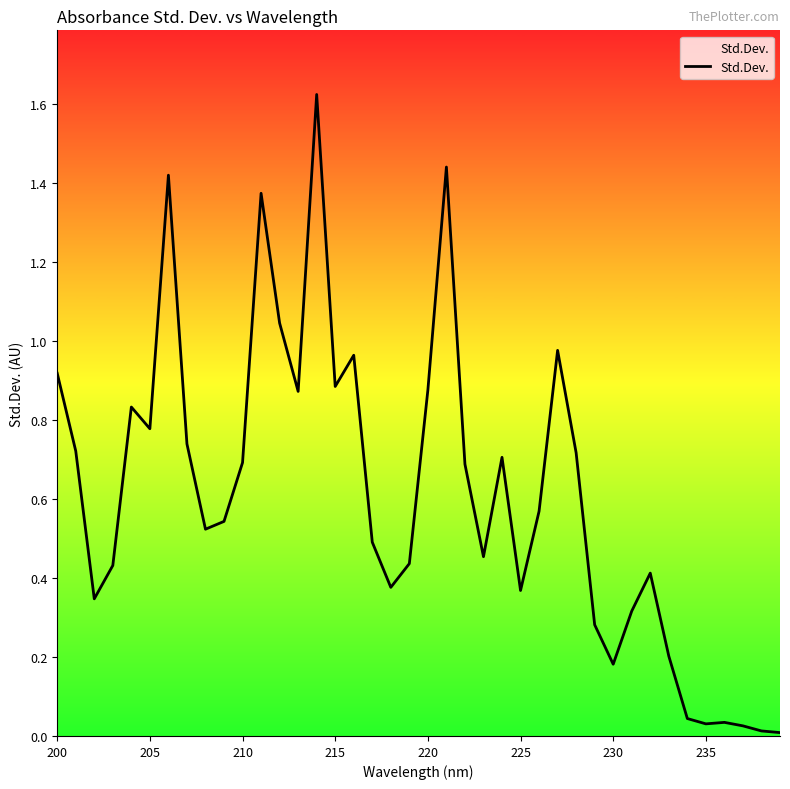

What is the maximum value shown in the chart?

1.6